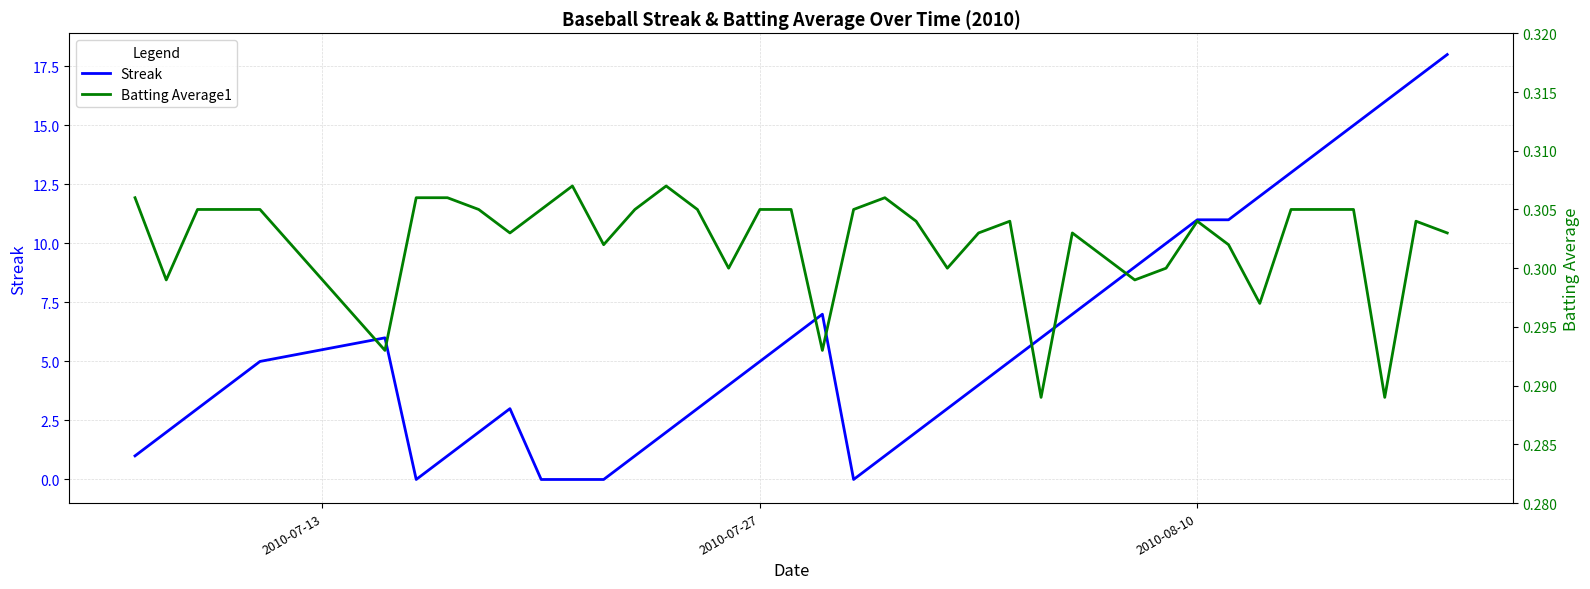

True or false: Batting Average1 and Streak cross at least once.

True